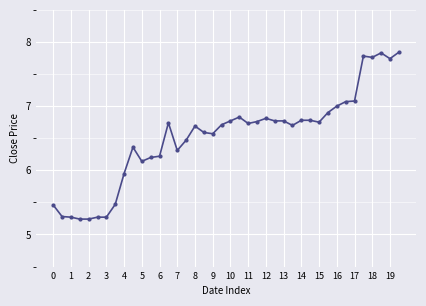

What is the difference between the maximum and minimum values?

2.6